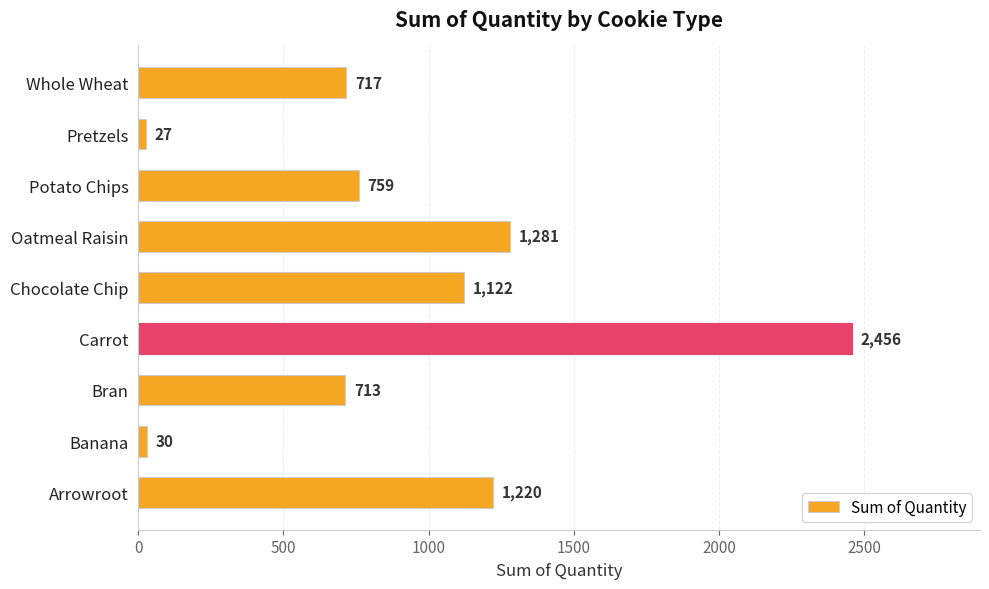

At which label is the value closest to 1241?

Arrowroot